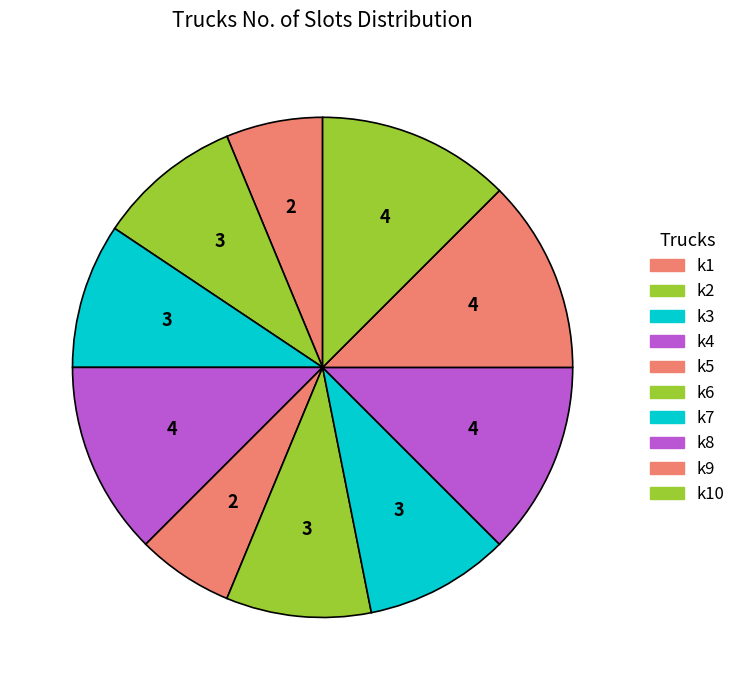

Rank the categories by value from lowest to highest.

k1, k5, k2, k3, k6, k7, k4, k8, k9, k10